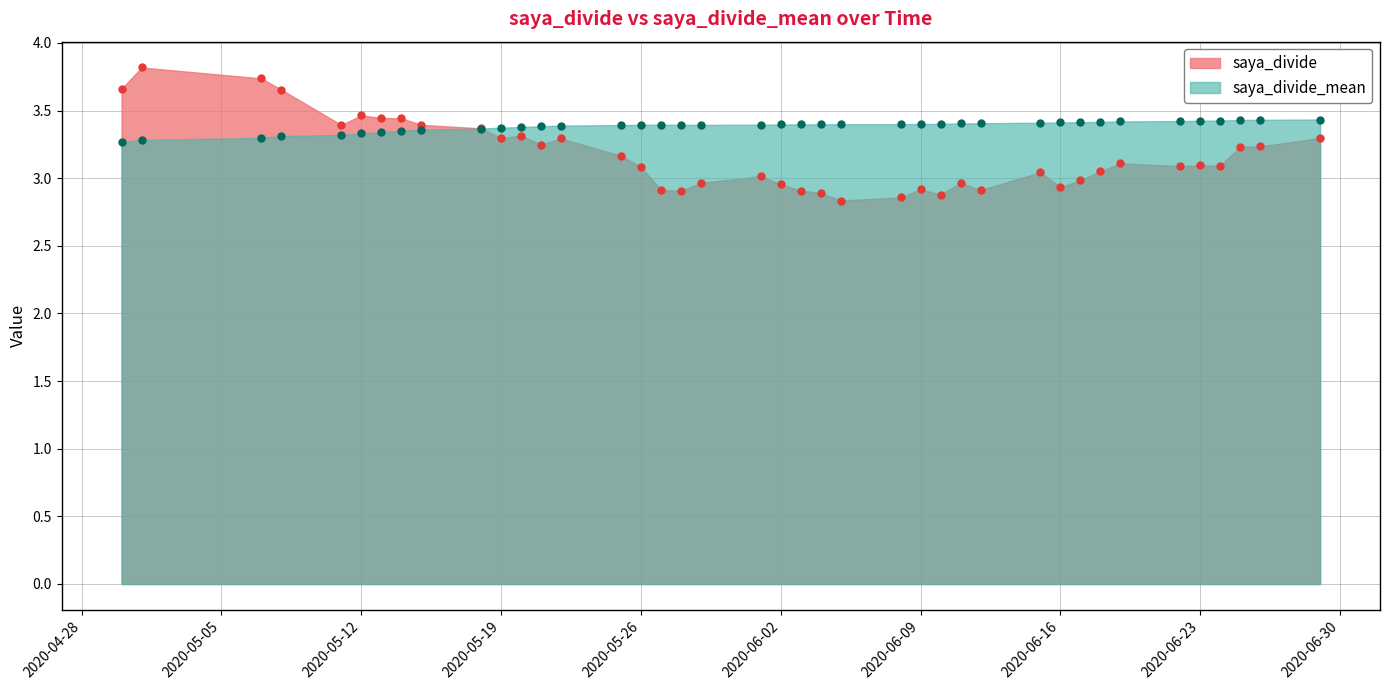

At which label is saya_divide closest to 3?

2020-06-01